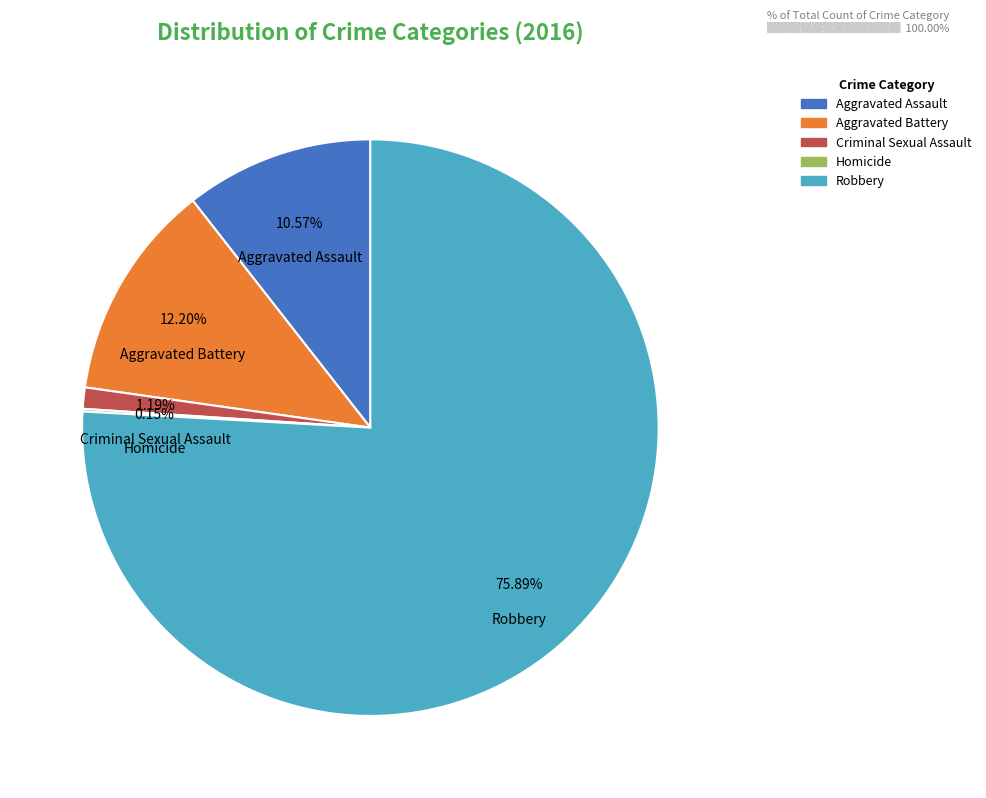

To the nearest percent, what is the difference between the Aggravated Battery and Aggravated Assault slice percentages?

2%